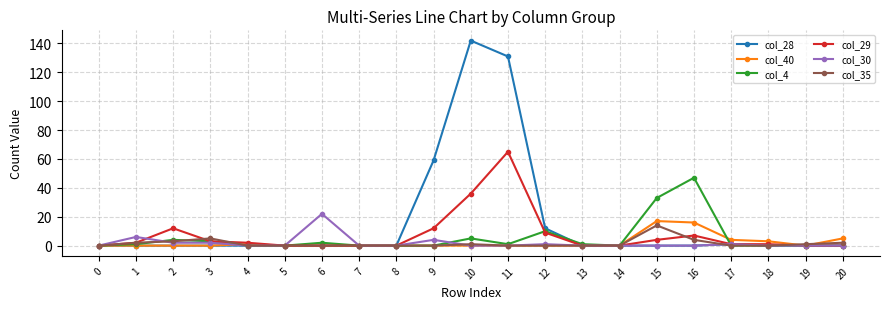

Reading right to left, list all the values displayed in this chart.

col_28: 0	0	0	1	0	0	0	0	12	131	142	59	0	0	0	0	0	0	0	0	0
col_40: 5	0	3	4	16	17	0	0	0	0	0	0	0	0	0	0	1	0	0	0	0
col_4: 0	0	0	0	47	33	0	1	10	1	5	0	0	0	2	0	0	3	4	1	0
col_29: 0	0	1	1	7	4	0	0	9	65	36	12	0	0	0	0	2	3	12	2	0
col_30: 0	0	0	1	0	0	0	0	1	0	0	4	0	0	22	0	0	2	2	6	0
col_35: 2	1	0	0	4	14	0	0	0	0	1	0	0	0	0	0	0	5	3	2	0